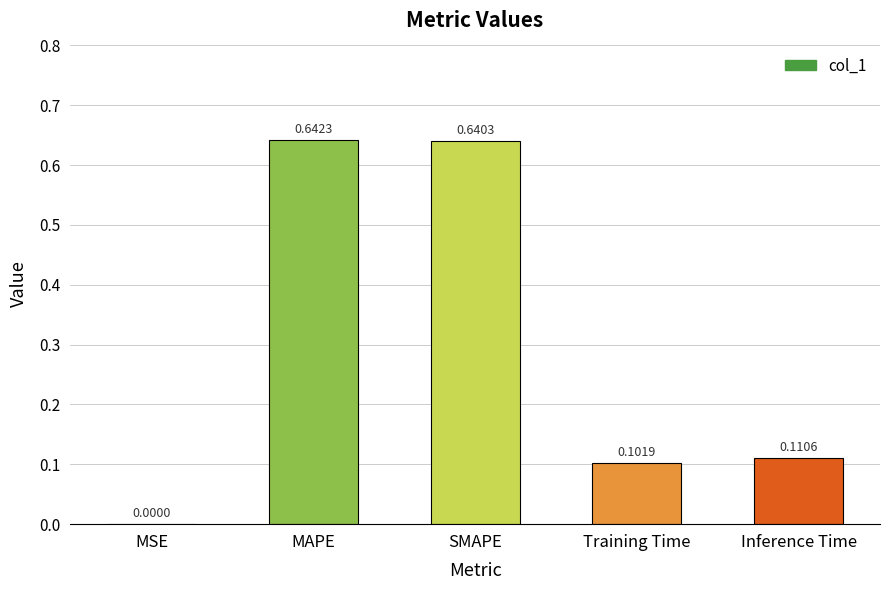

Which category has the highest value across all series?

MAPE